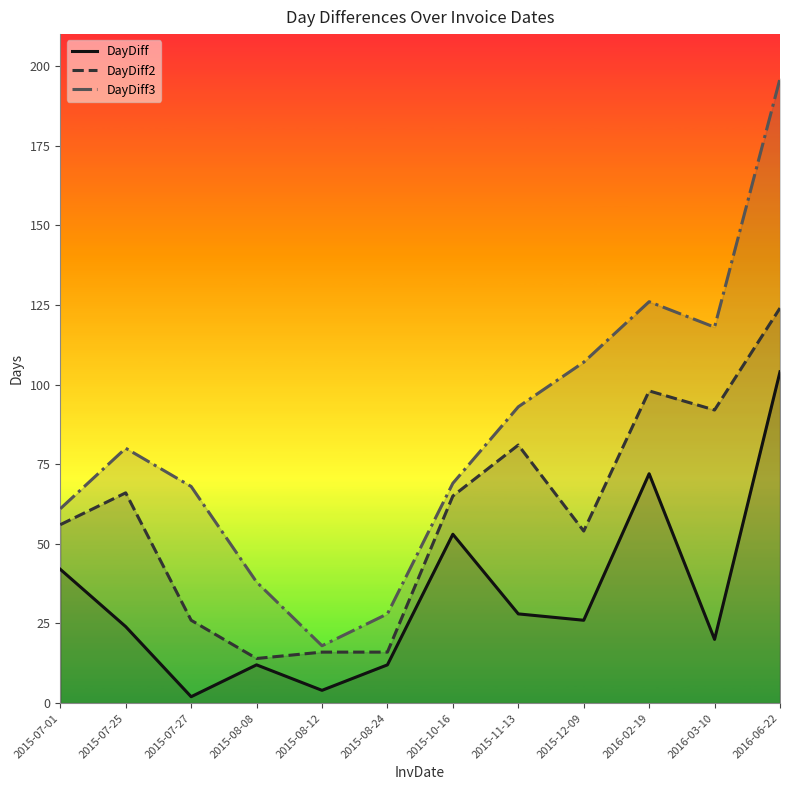

How many data points in DayDiff3 are above 80?

5